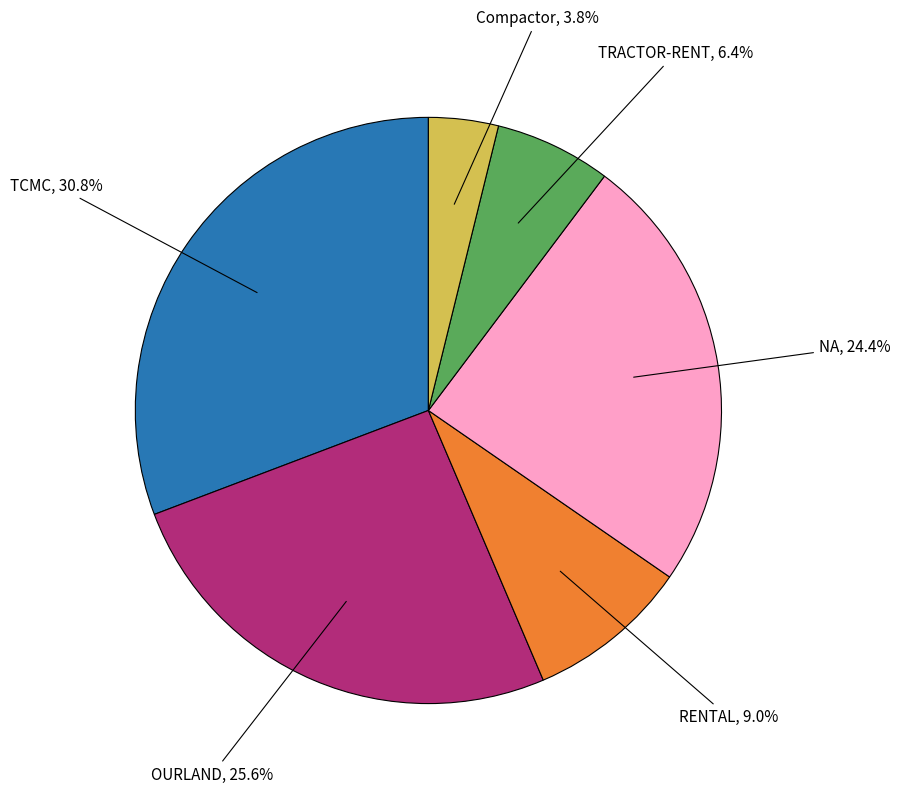

Which has a higher value, OURLAND or TCMC?

TCMC